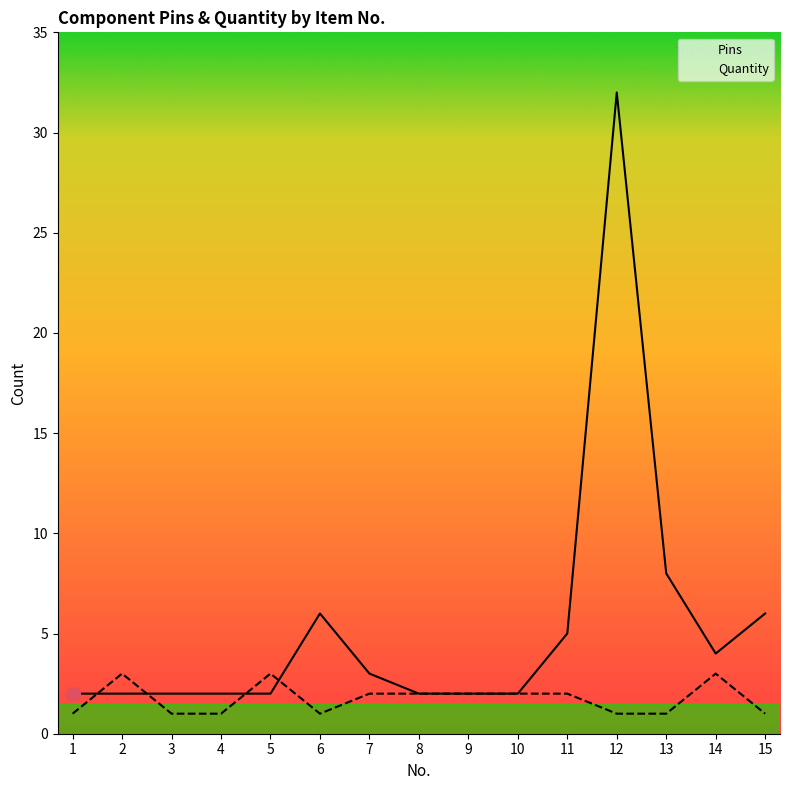

Reading right to left, what are all the values shown in this chart?

Pins: 6	4	8	32	5	2	2	2	3	6	2	2	2	2	2
Quantity: 1	3	1	1	2	2	2	2	2	1	3	1	1	3	1